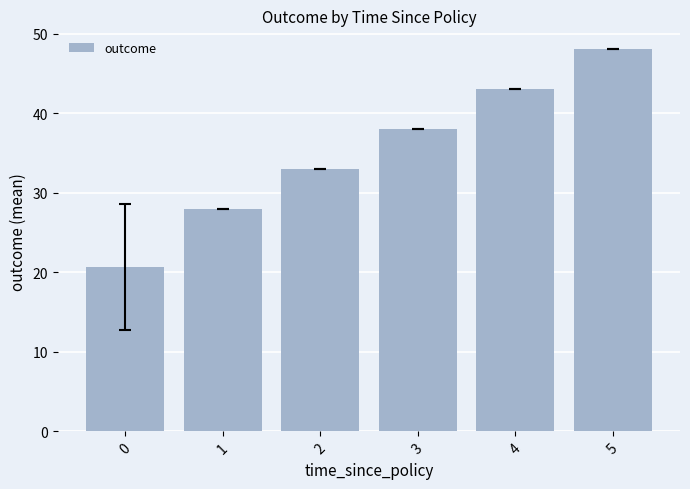

What is the value of the 5th bar from the left?

43.0